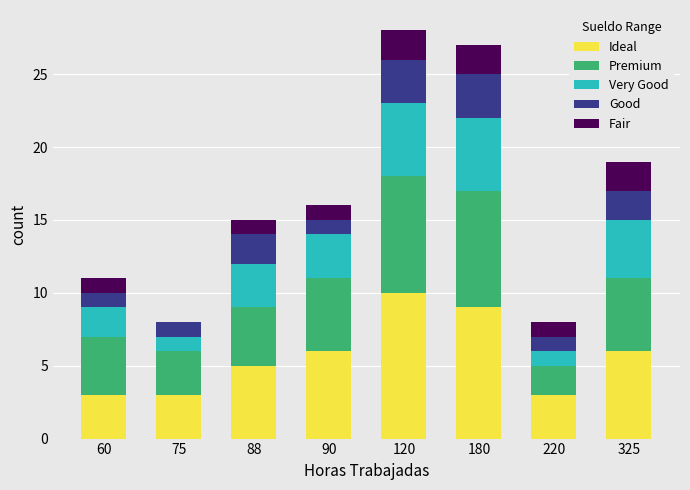

The value of Ideal at 88 is 5. True or false?

True